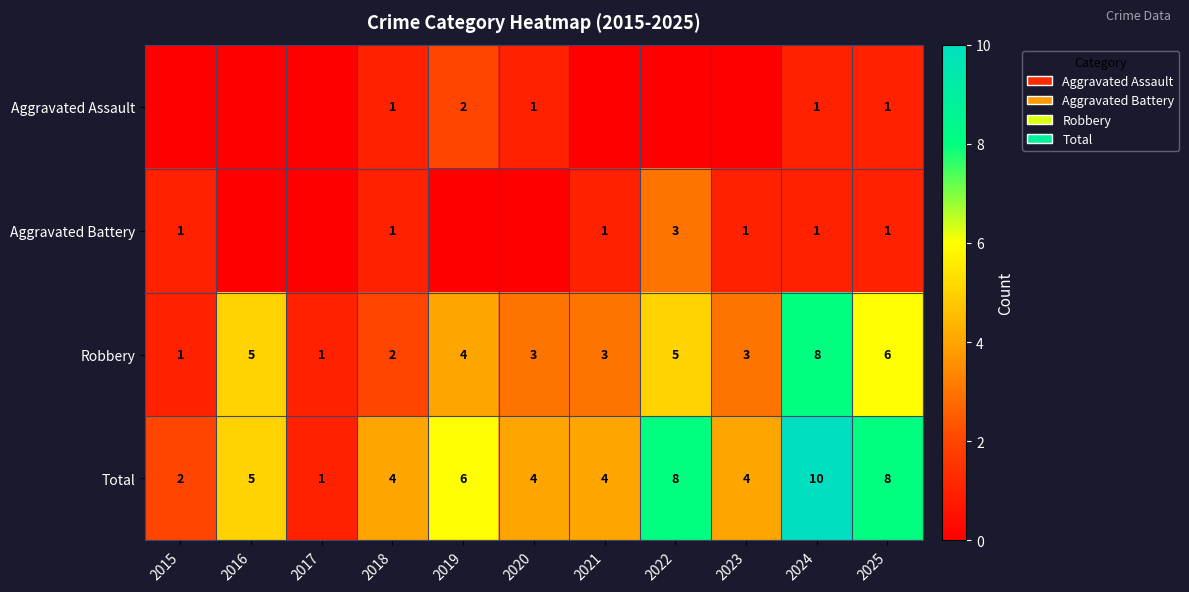

Count the Total values in the range 4 to 8.

8